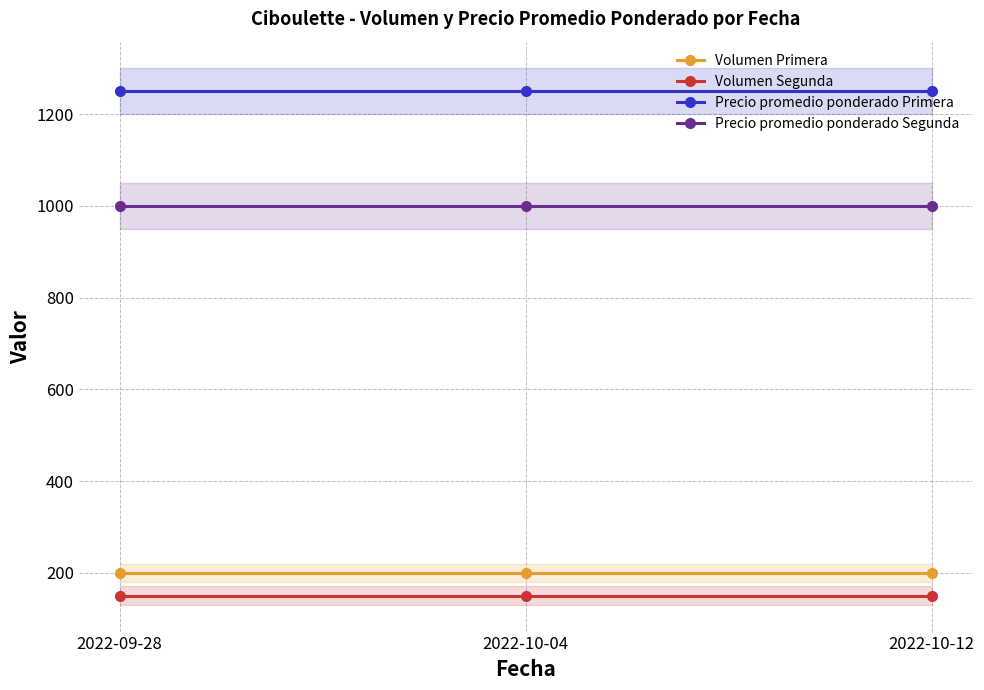

Reading right to left, extract all data points from this chart.

Volumen Primera: 200	200	200
Volumen Segunda: 150	150	150
Precio promedio ponderado Primera: 1250	1250	1250
Precio promedio ponderado Segunda: 1000	1000	1000